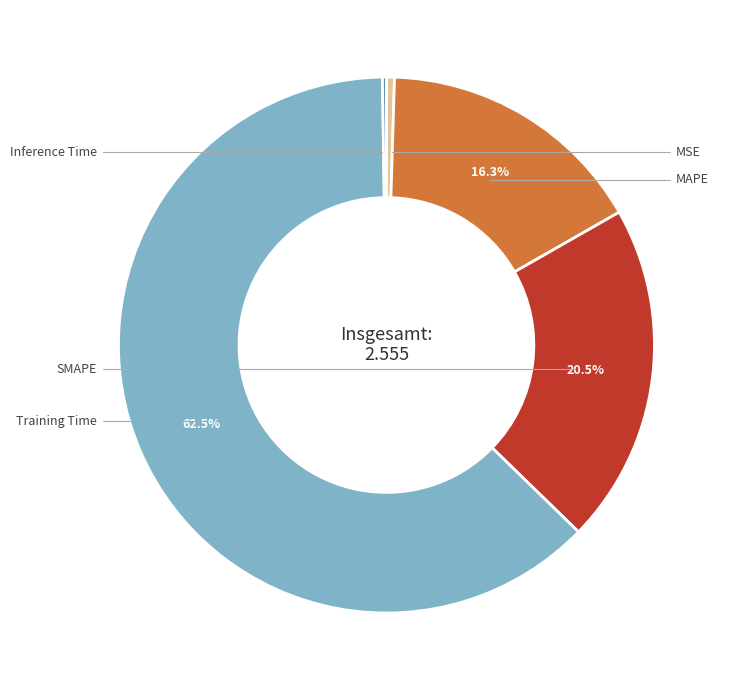

Count the number of slices in the pie.

5